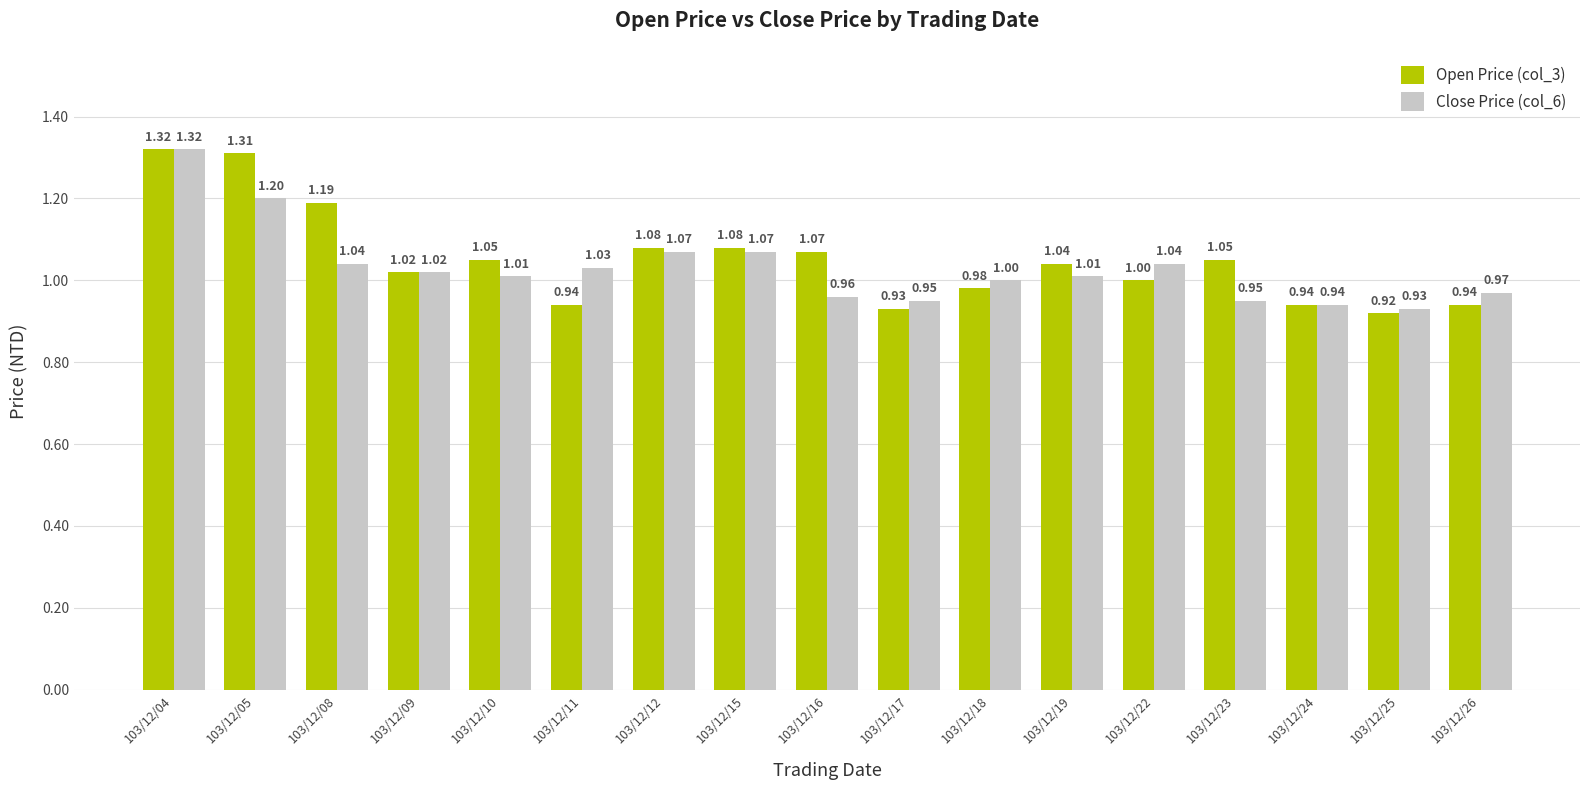

What is the total value across all series at 103/12/05?

2.5